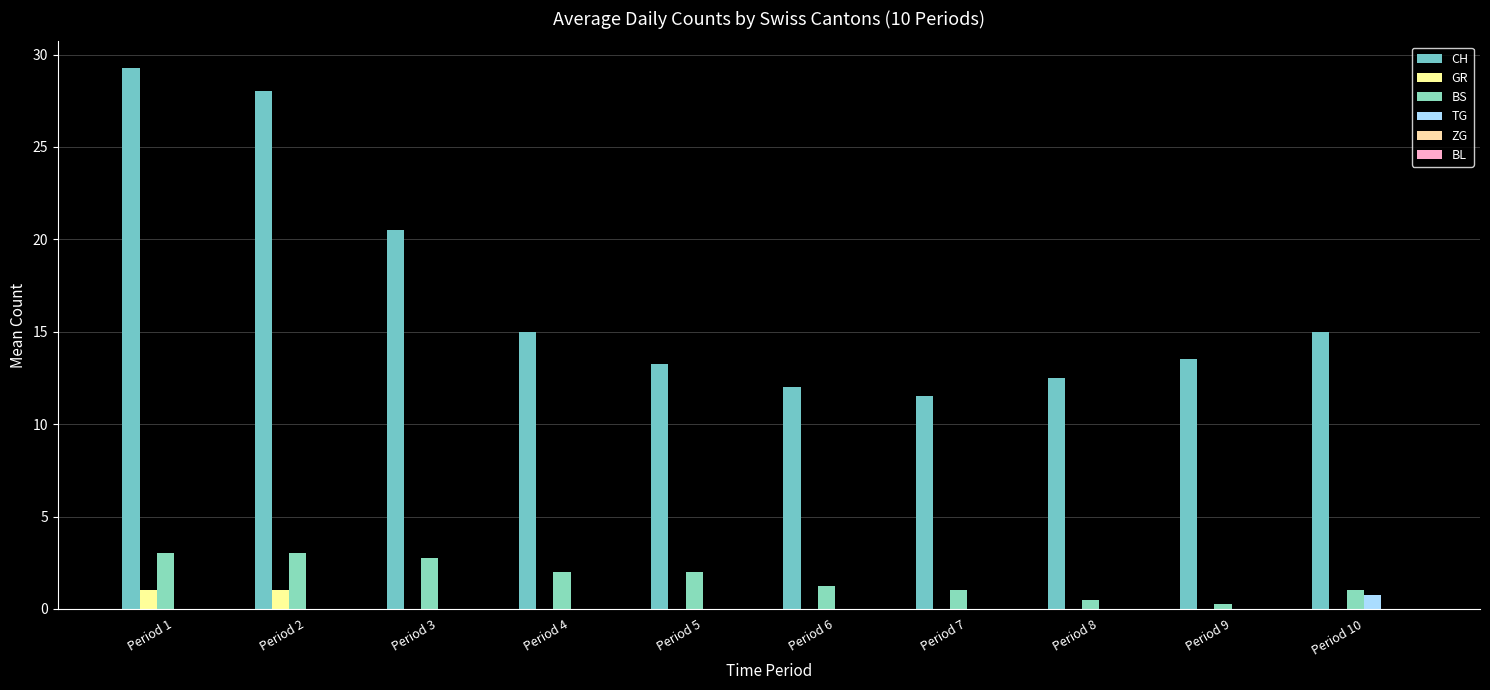

List the labels in order of GR value, smallest first.

Period 3, Period 4, Period 5, Period 6, Period 7, Period 8, Period 9, Period 10, Period 1, Period 2